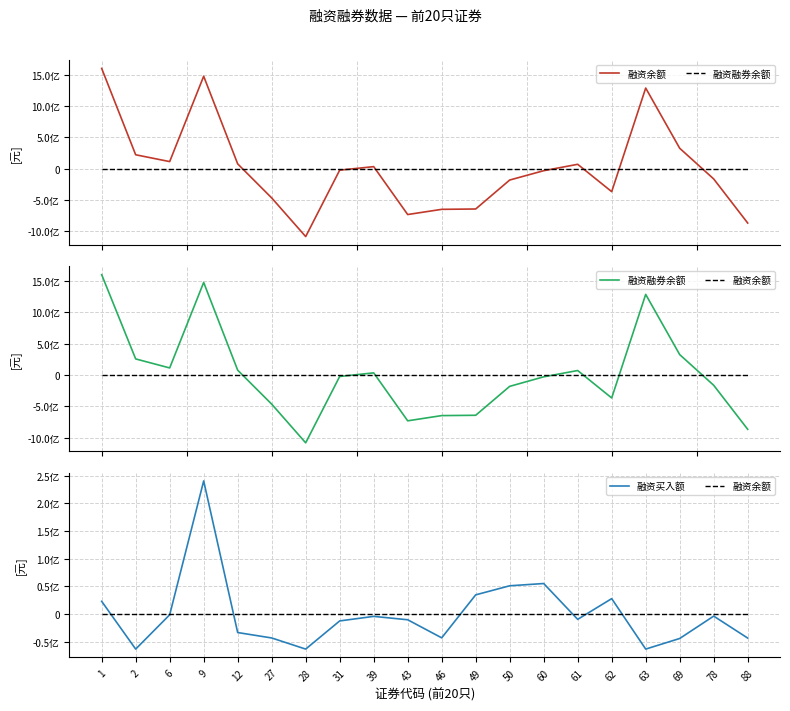

Which series has the largest range (max minus min)?

融资融券余额